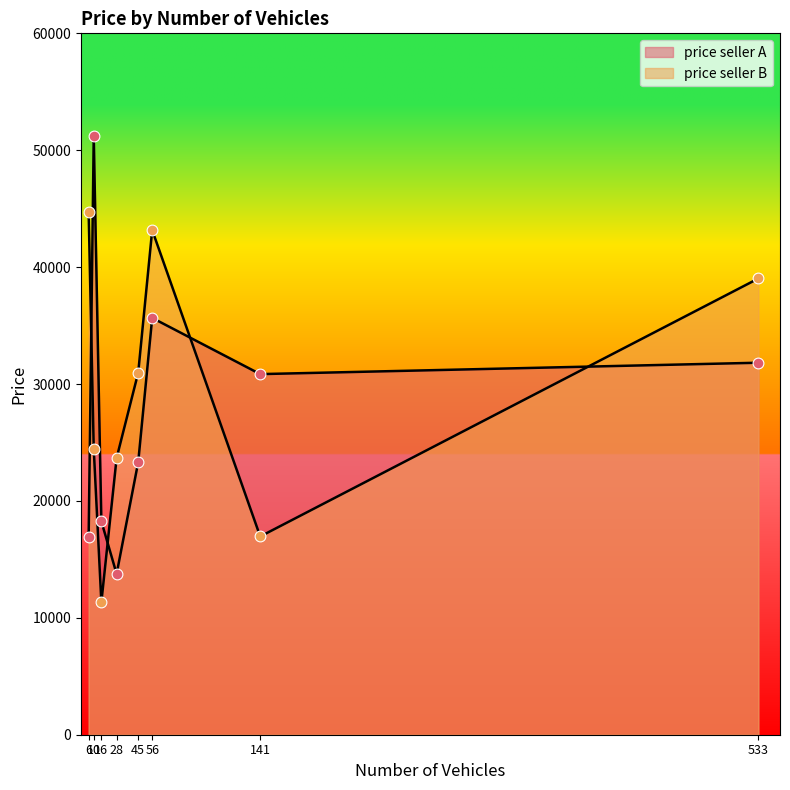

What is the total value across all series at 56?

78826